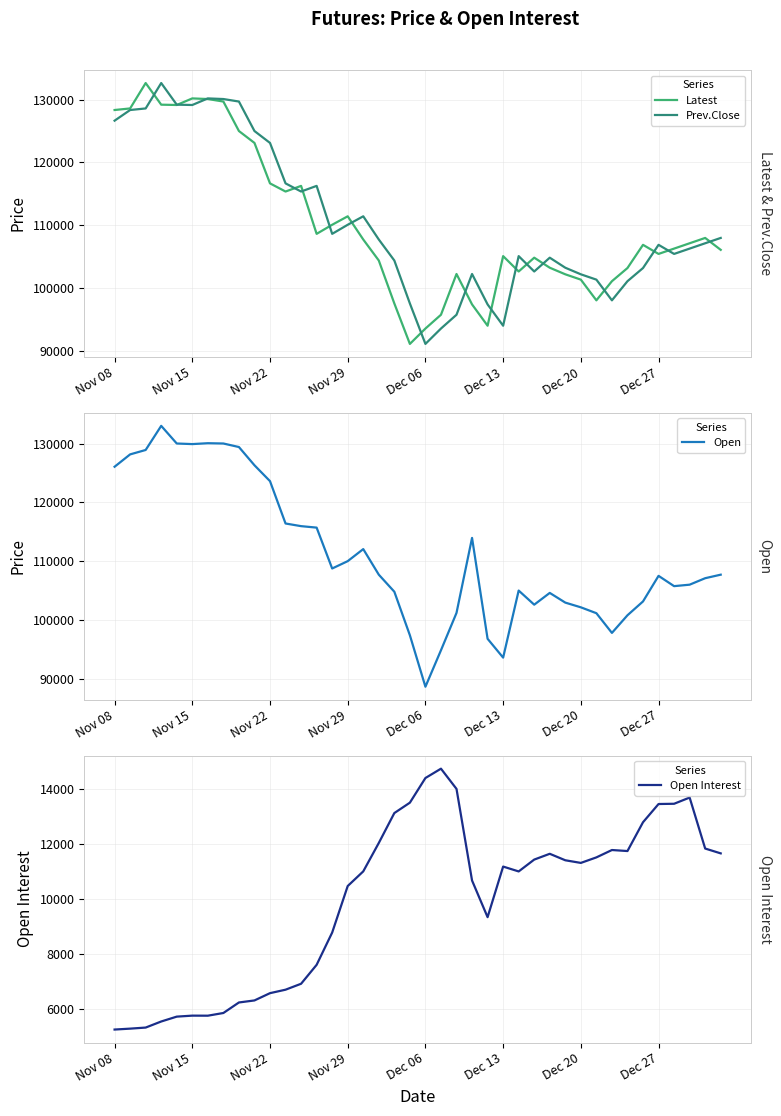

Reading left to right, transcribe all the data shown in this chart.

Latest: 128350	128600	132650	129200	129150	130200	130100	129700	125000	123100	116650	115350	116250	108600	110050	111400	107700	104350	97500	91050	93500	95700	102200	97350	93950	105050	102600	104800	103200	102150	101300	98000	101050	103150	106850	105400	106250	107100	107950	106050
Prev.Close: 126650	128350	128600	132650	129200	129150	130200	130100	129700	125000	123100	116650	115350	116250	108600	110050	111400	107700	104350	97500	91050	93500	95700	102200	97350	93950	105050	102600	104800	103200	102150	101300	98000	101050	103150	106850	105400	106250	107100	107950
Open: 126050	128150	128900	133000	130000	129900	130050	130000	129400	126300	123600	116400	115950	115700	108750	110000	112050	107700	104800	97400	88650	94850	101200	113950	96800	93600	105000	102600	104600	102950	102150	101150	97800	100800	103150	107500	105750	106000	107100	107700
Open Interest: 5244	5277	5316	5537	5714	5750	5748	5846	6229	6303	6568	6694	6910	7599	8773	10466	10999	12033	13121	13499	14396	14736	14000	10667	9333	11174	10997	11428	11639	11403	11307	11508	11776	11739	12787	13450	13459	13685	11830	11654